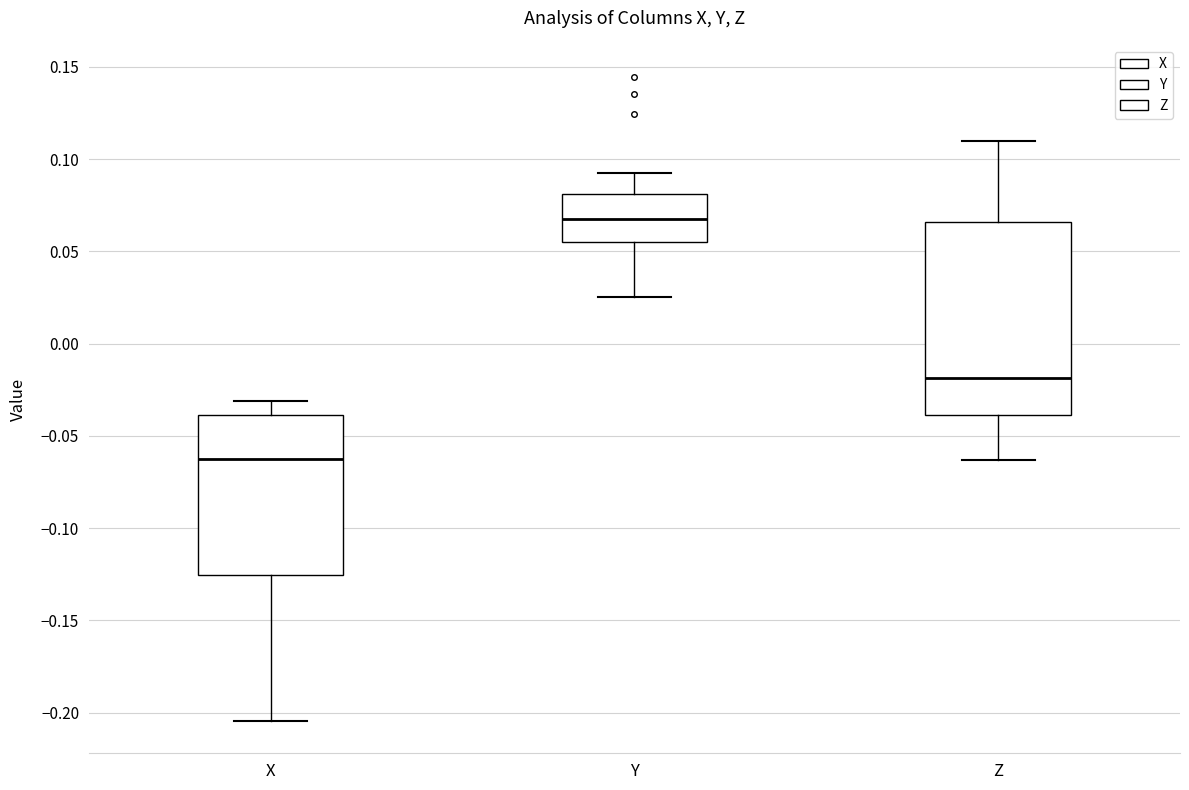

Where is the lower edge of the box for Y on the y-axis? The values are not printed on the chart, so give them approximately, as read against the axis.

0.055